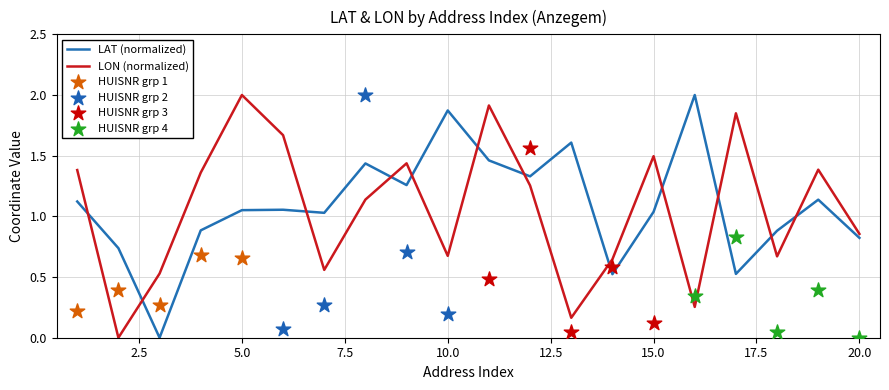

Which series contains the highest Y value?

mean_LAT